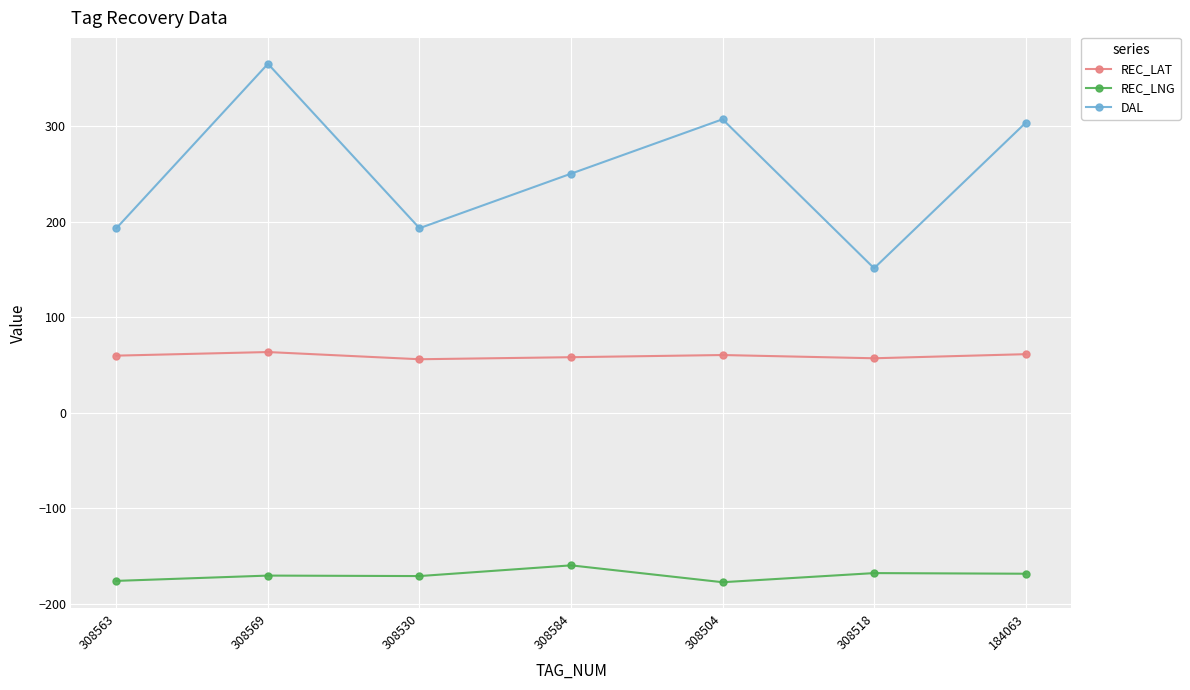

How many distinct data groups are displayed?

3